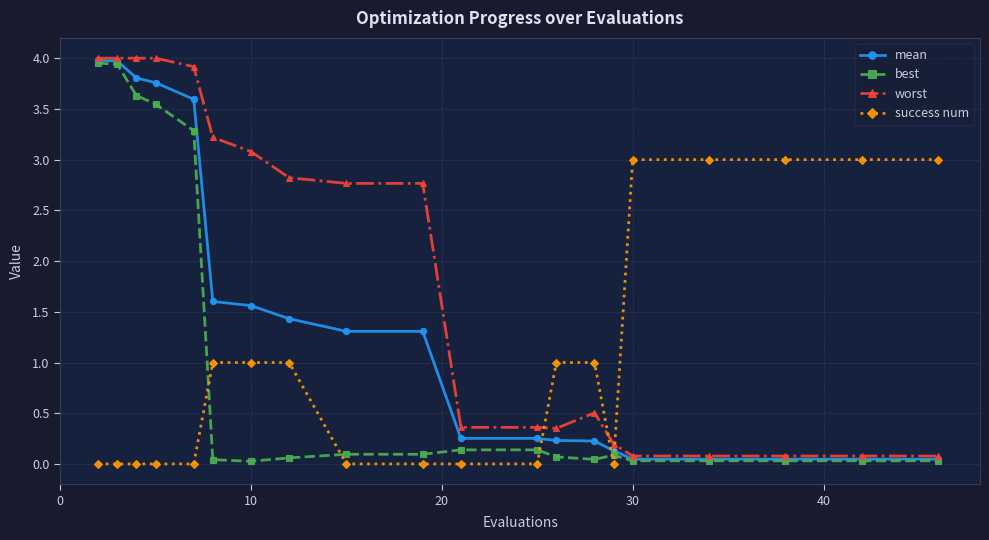

What is the sum of all mean values?

27.6